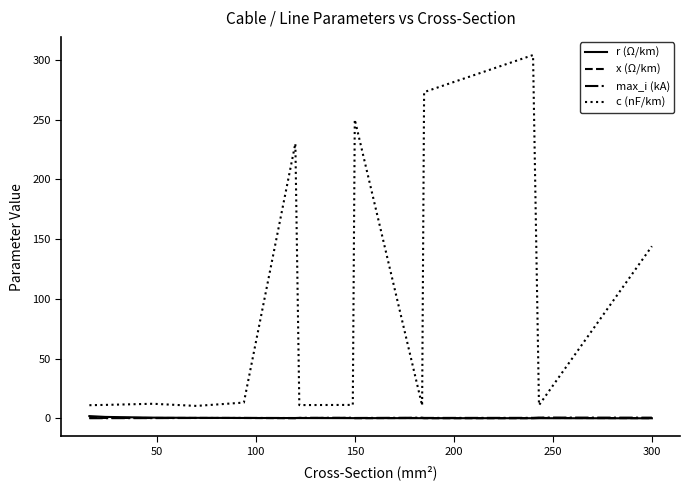

True or false: r (Ω/km) and c (nF/km) intersect in this chart.

False